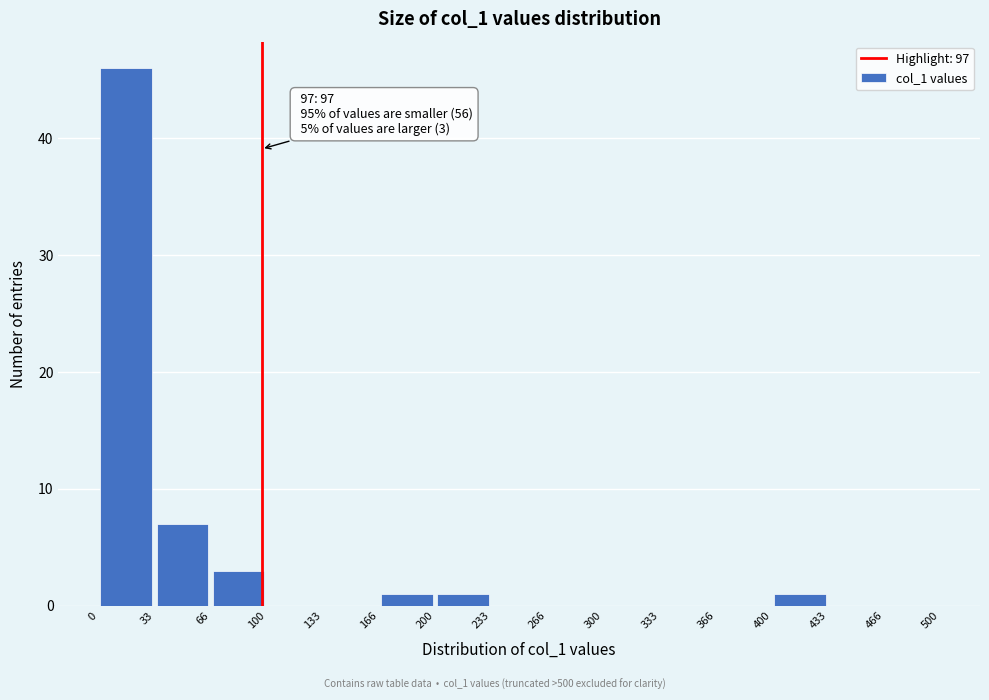

Which range on the x-axis has the tallest bar?

0 to 33